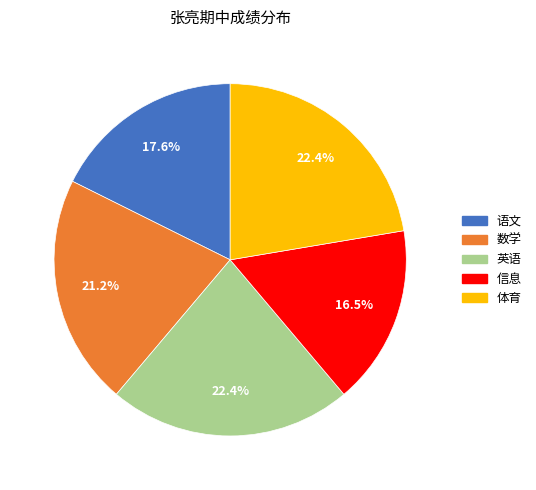

Combined, do 体育 and 数学 account for over 50%?

No